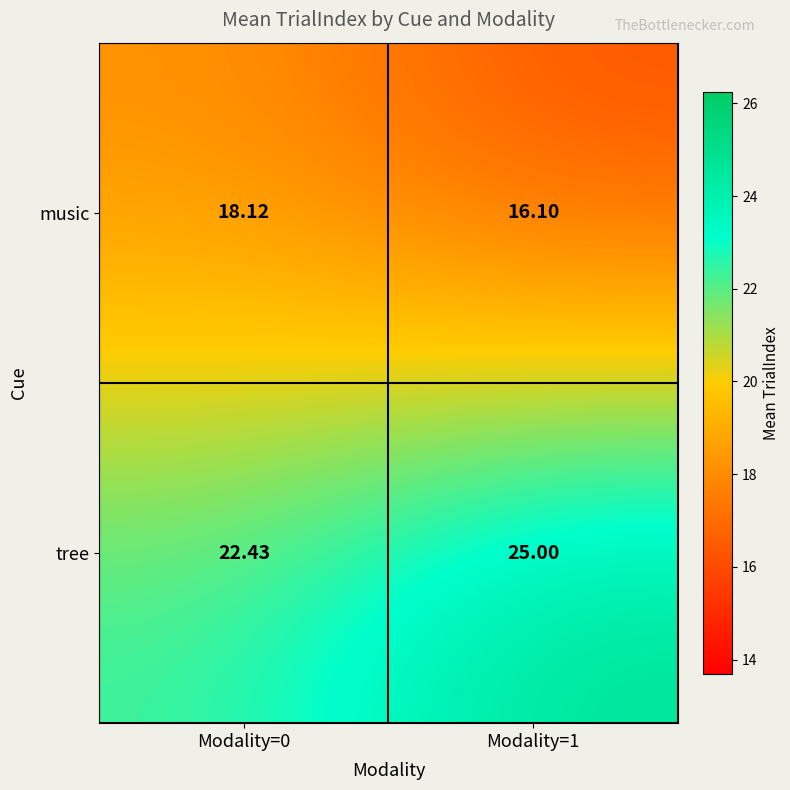

At Modality=1, list the series in order from smallest to largest.

music, tree